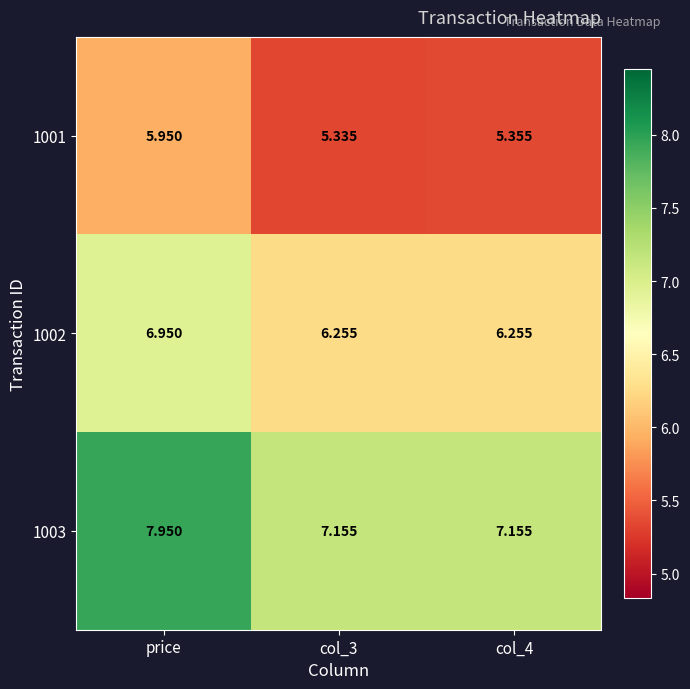

Which series has the largest total across all categories?

1003